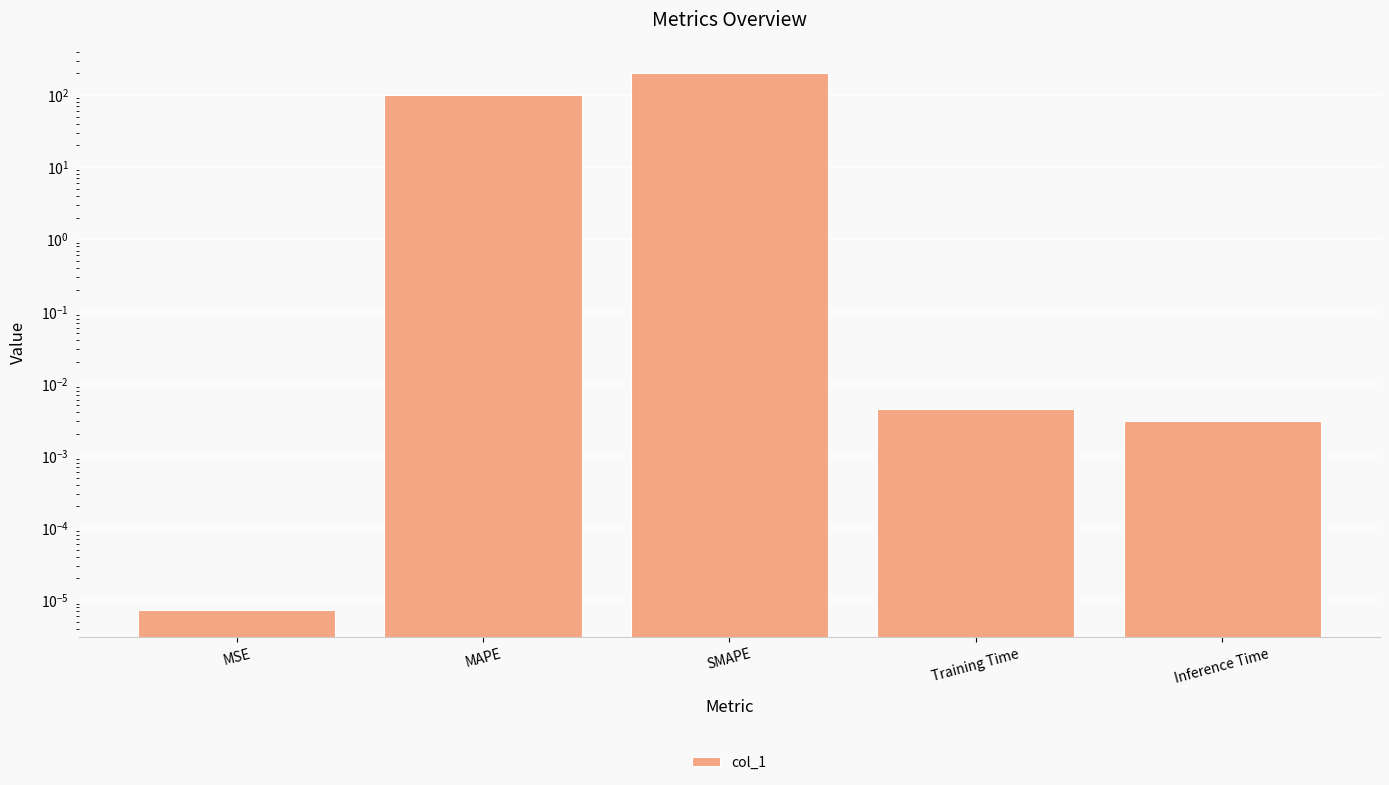

True or false: the data shows 200.0 at SMAPE.

True